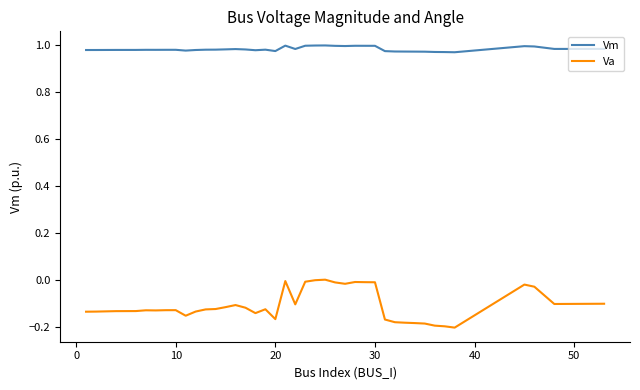

List the series in order of their overall mean, highest first.

Vm, Va